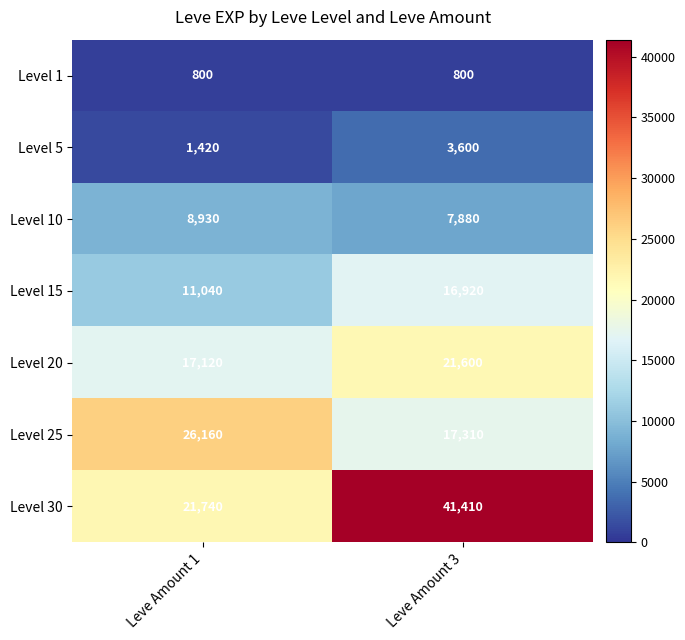

How many distinct data groups are displayed?

7